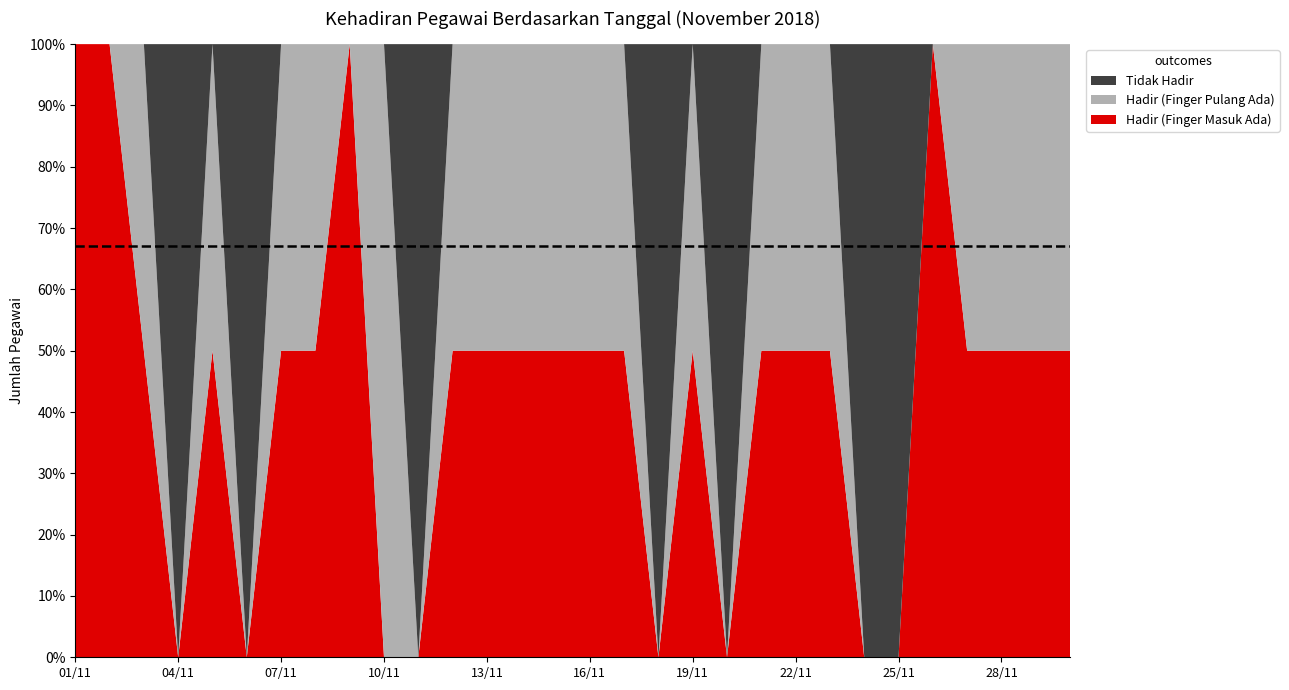

Reading left to right, extract all data points from this chart.

Hadir (Finger Masuk Ada): 1	1	1	0	1	0	1	1	1	0	0	1	1	1	1	1	1	0	1	0	1	1	1	0	0	1	1	1	1	1
Hadir (Finger Pulang Ada): 0	0	1	0	1	0	1	1	0	1	0	1	1	1	1	1	1	0	1	0	1	1	1	0	0	0	1	1	1	1
Tidak Hadir: 0	0	0	1	0	1	0	0	0	0	1	0	0	0	0	0	0	1	0	1	0	0	0	1	1	0	0	0	0	0